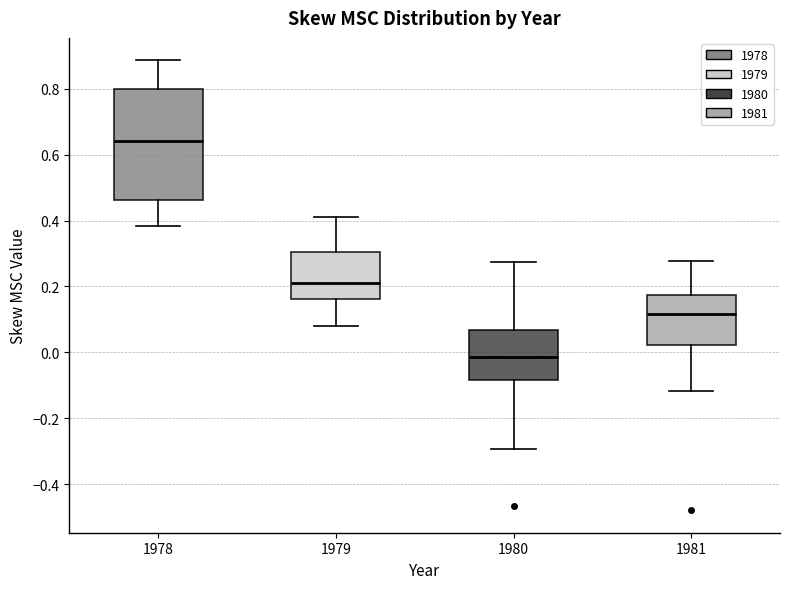

Which box's median line is the highest?

1978